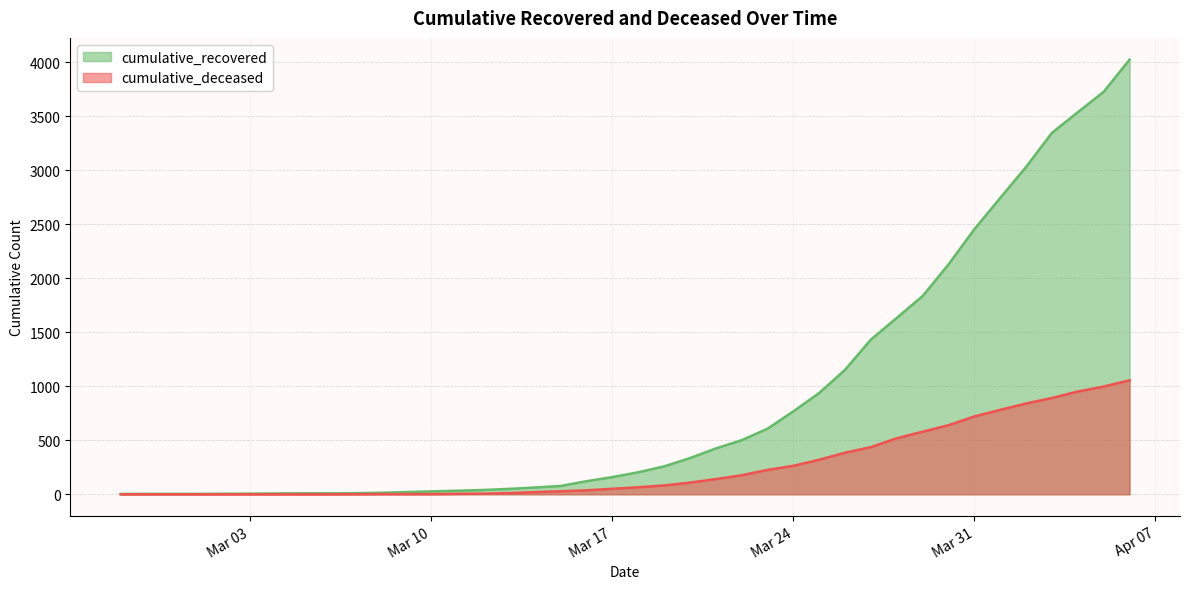

True or false: cumulative_recovered has a value of 779 at 2020-03-26.

False